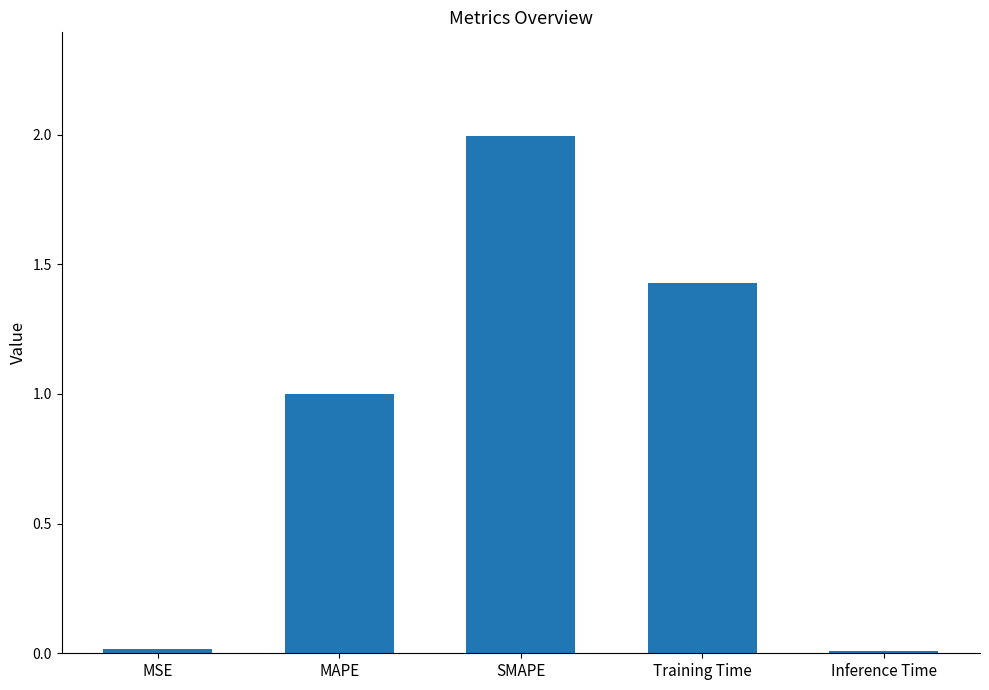

What is the average value?

0.9